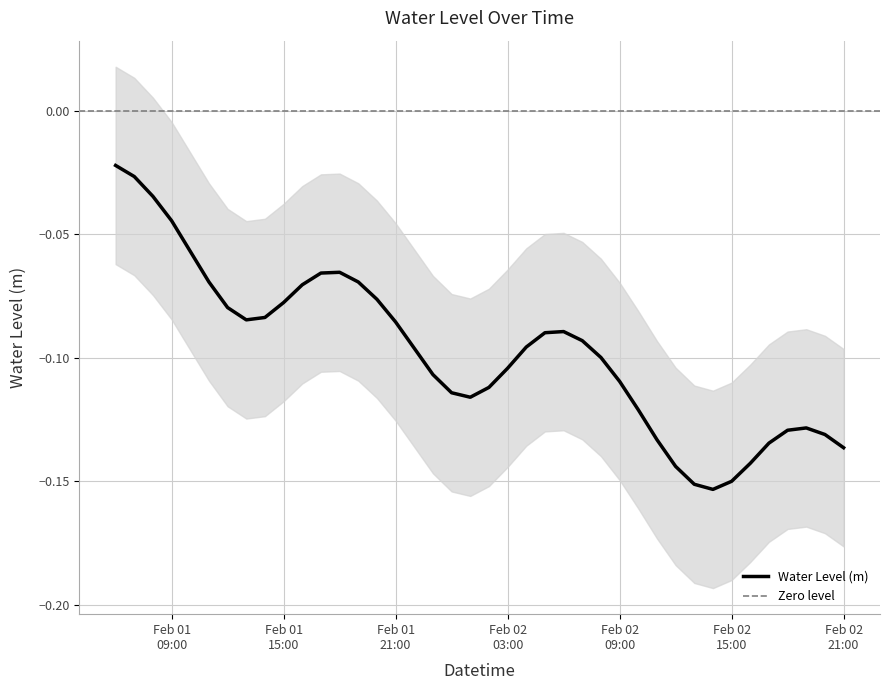

At which label is the value closest to 0?

2024-02-01 06:00:00